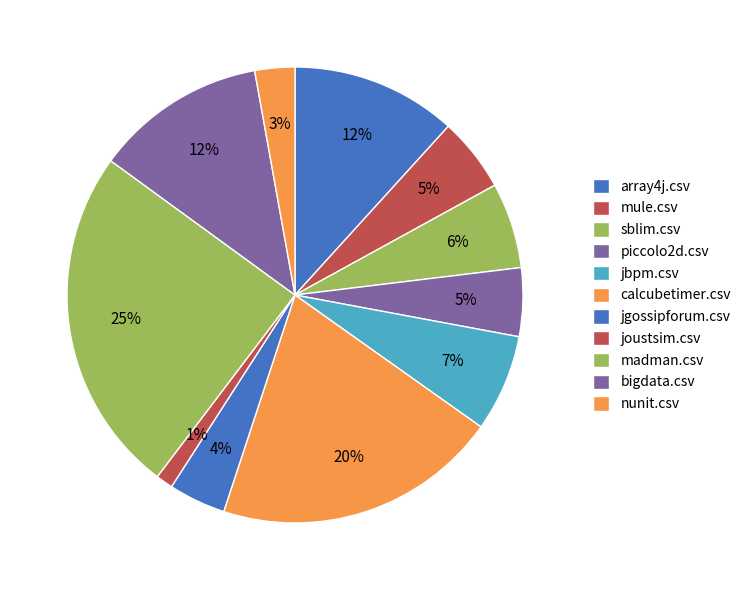

How many segments does this pie chart have?

11